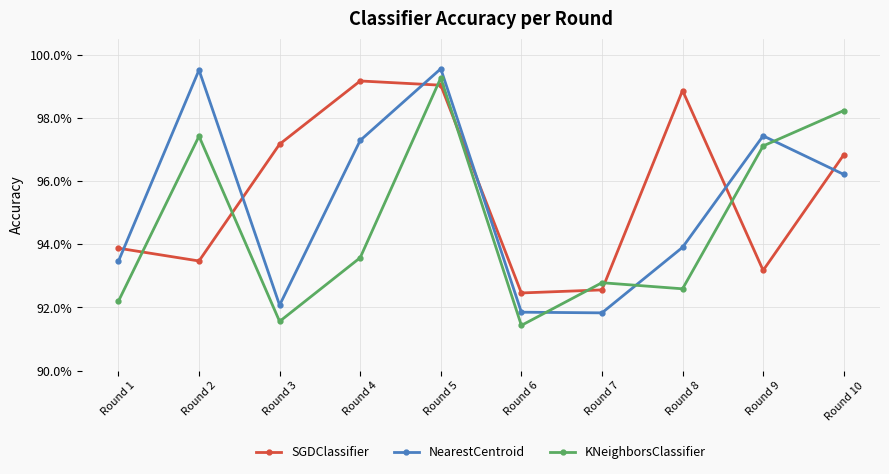

True or false: KNeighborsClassifier and NearestCentroid cross at least once.

True